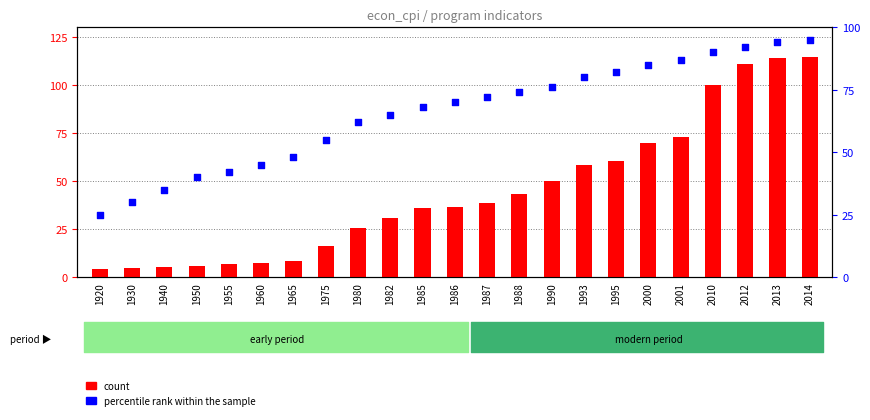

Which series contains the lowest Y value?

count